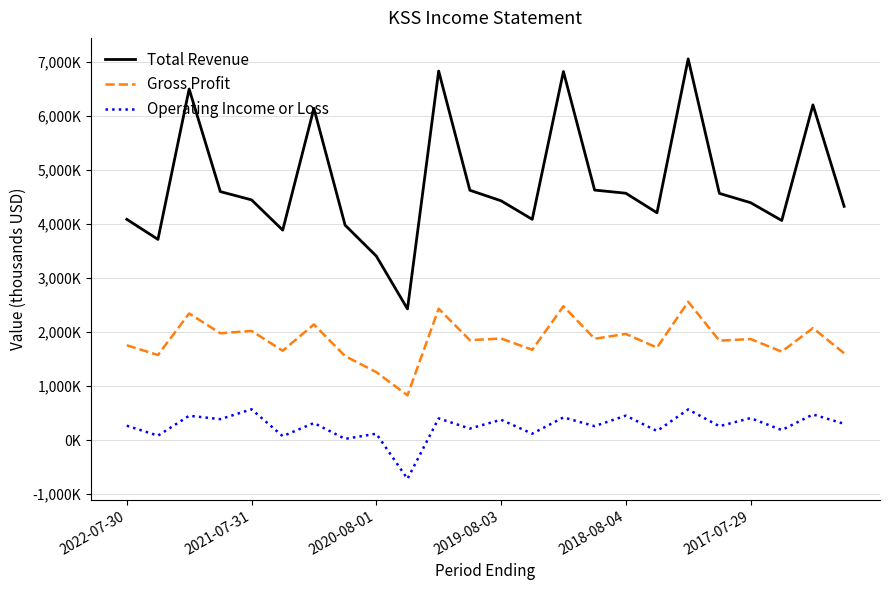

What are all the series names shown in the legend?

Total Revenue, Gross Profit, Operating Income or Loss